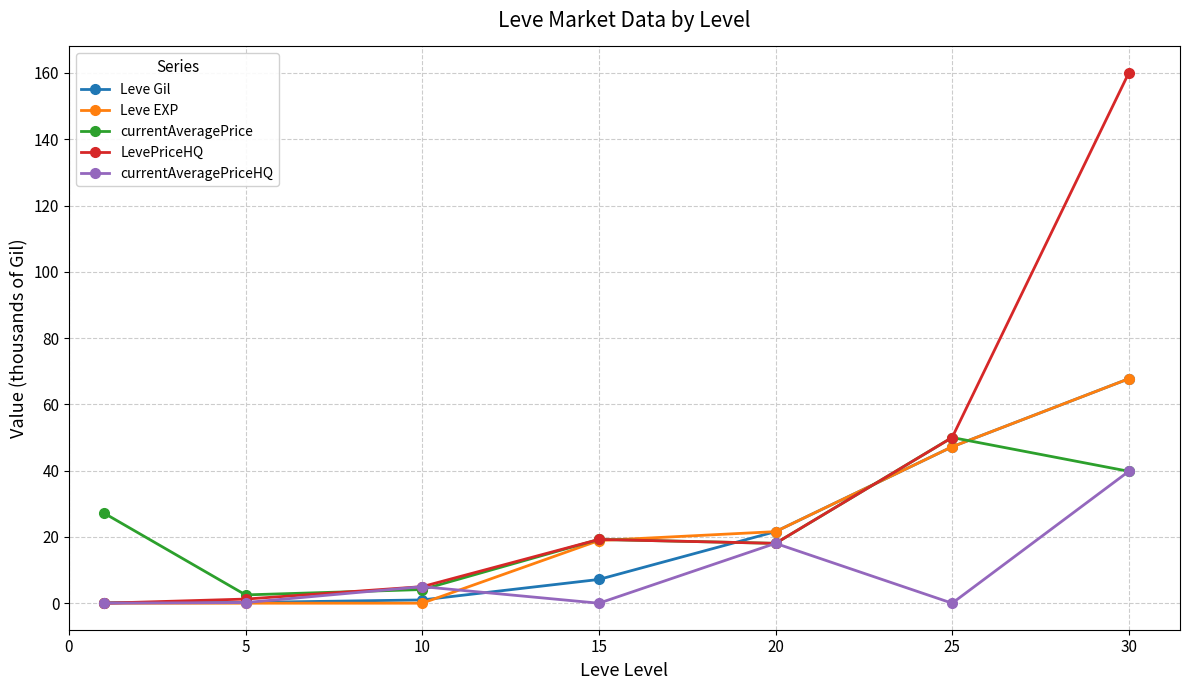

True or false: Leve Gil has more than 1 points higher than both neighbors.

False